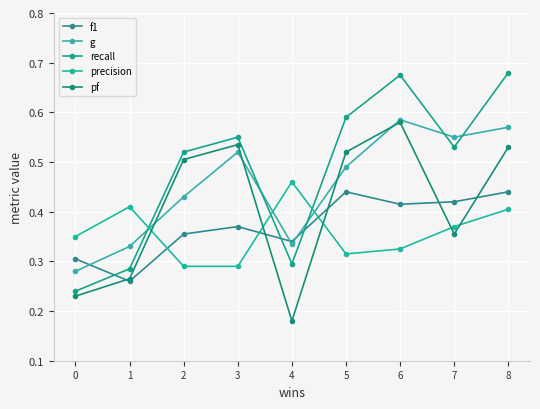

What is the sum of all pf values?

3.7